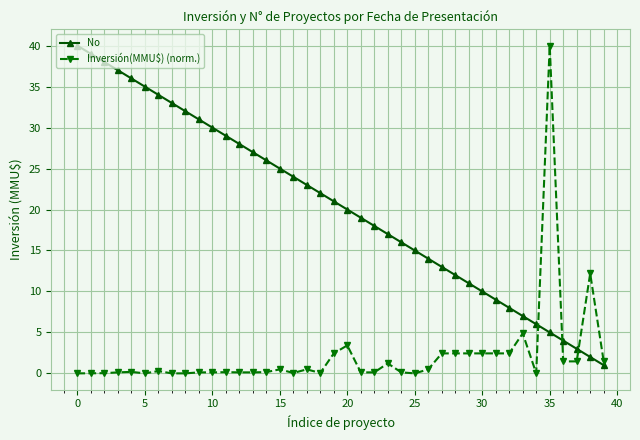

True or false: Inversión(MMU$) (norm.) and No cross at least once.

True